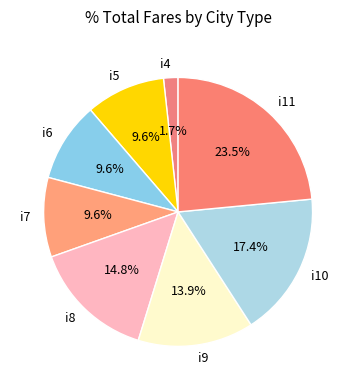

To the nearest percent, what is the average slice percentage?

12%